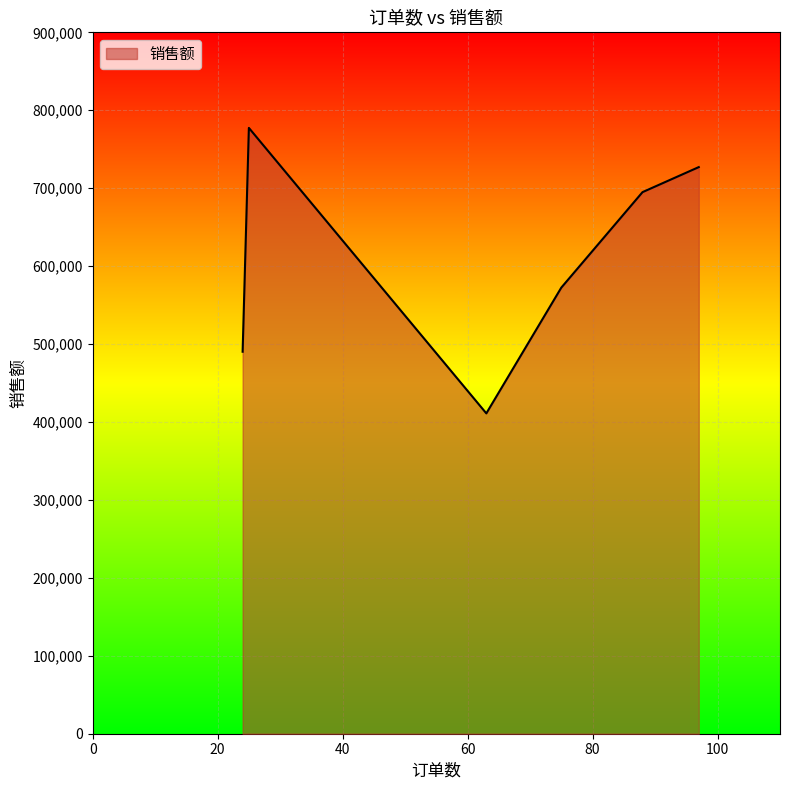

What is the minimum value shown in the chart?

411070